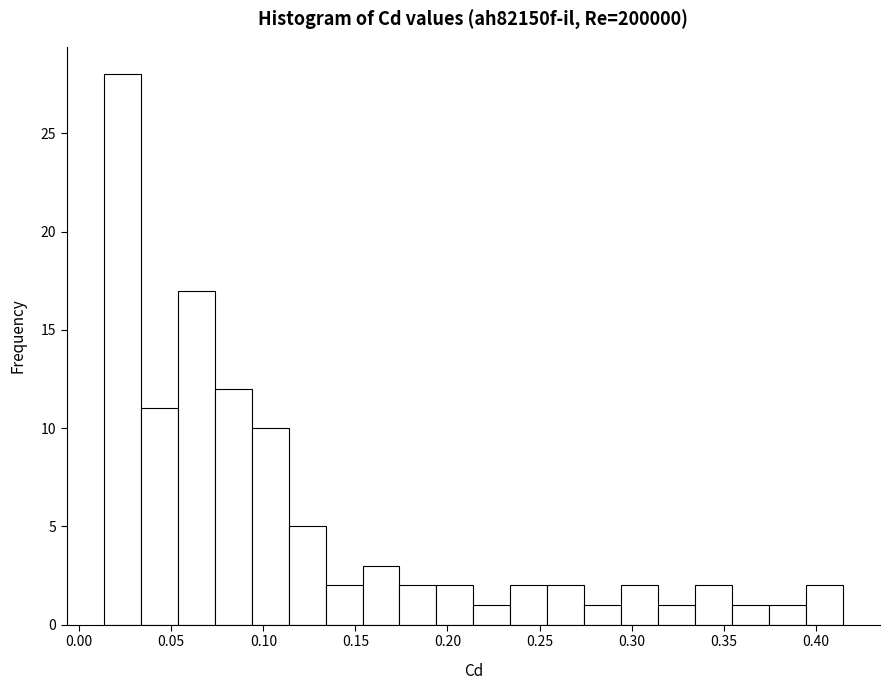

Reading left to right, transcribe this chart: for each bar, give the range it covers on the x-axis and its height. Neither the bar edges nor the heights are printed on the chart, so give them approximately, as read against the axes.

0.015 to 0.035: 28
0.035 to 0.055: 11
0.055 to 0.075: 17
0.075 to 0.095: 12
0.095 to 0.115: 10
0.115 to 0.135: 5
0.135 to 0.155: 2
0.155 to 0.175: 3
0.175 to 0.195: 2
0.195 to 0.215: 2
0.215 to 0.235: 1
0.235 to 0.255: 2
0.255 to 0.275: 2
0.275 to 0.295: 1
0.295 to 0.315: 2
0.315 to 0.335: 1
0.335 to 0.355: 2
0.355 to 0.375: 1
0.375 to 0.395: 1
0.395 to 0.415: 2